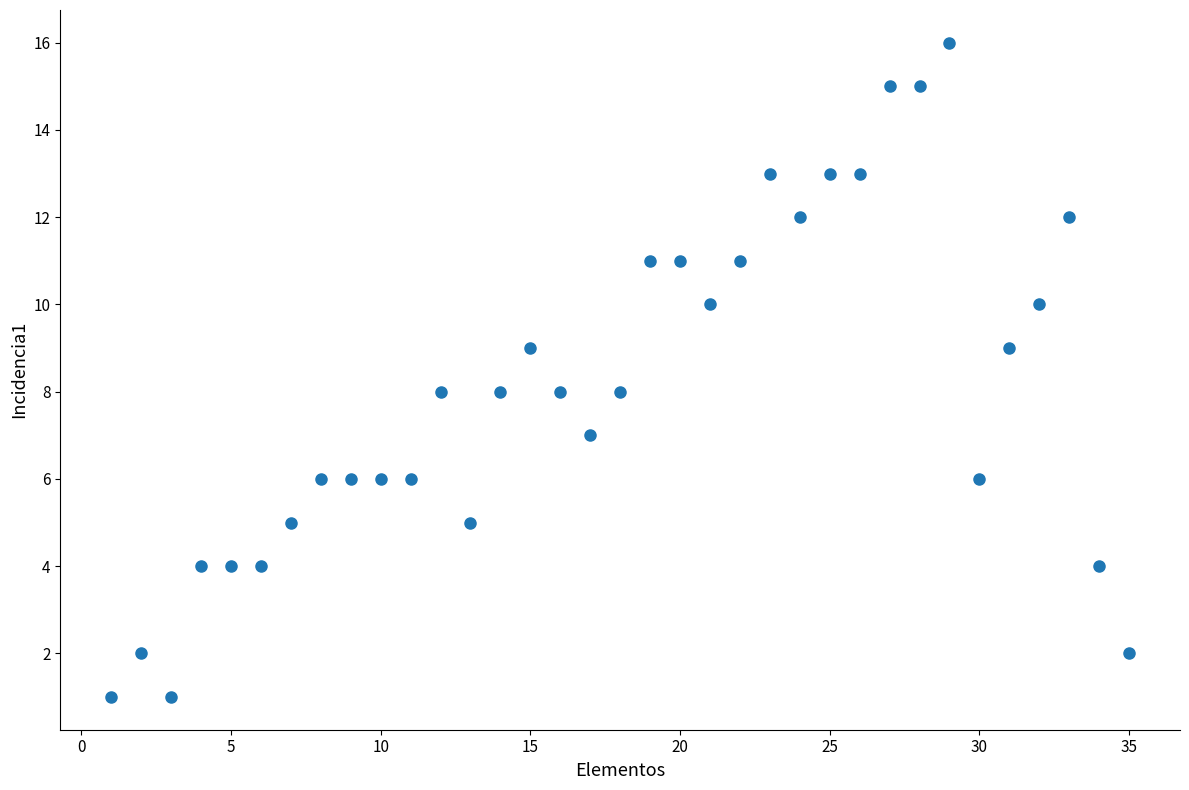

What is the range of X values (max minus min)?

34